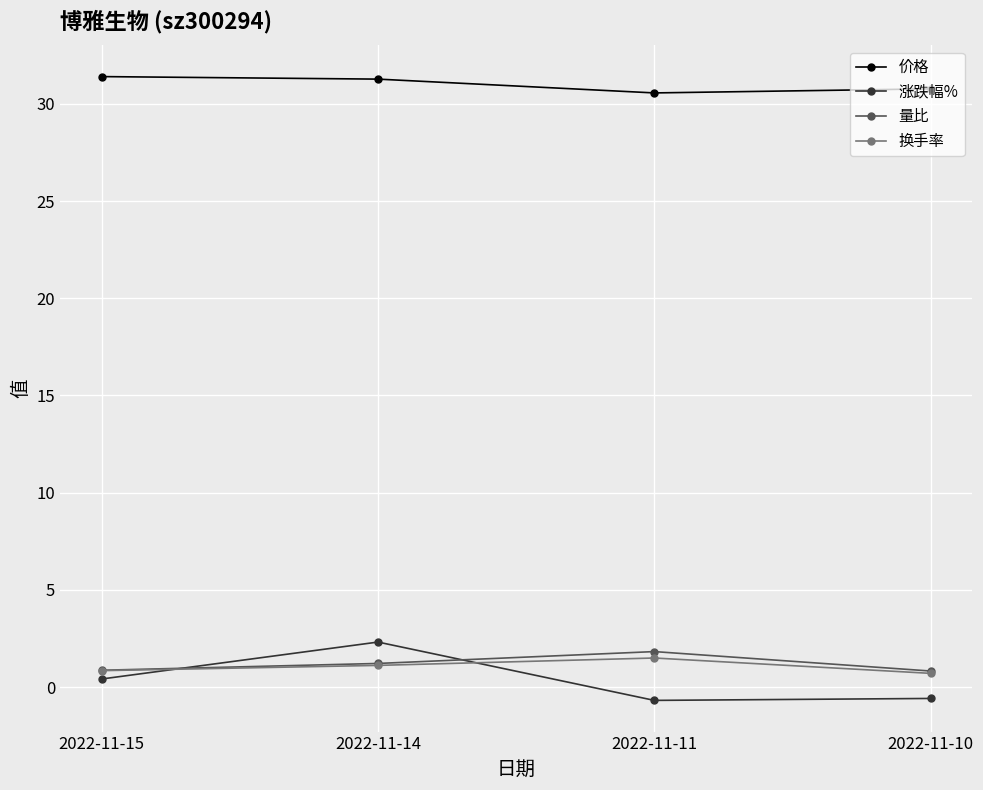

What is the sum of all 价格 values?

124.0